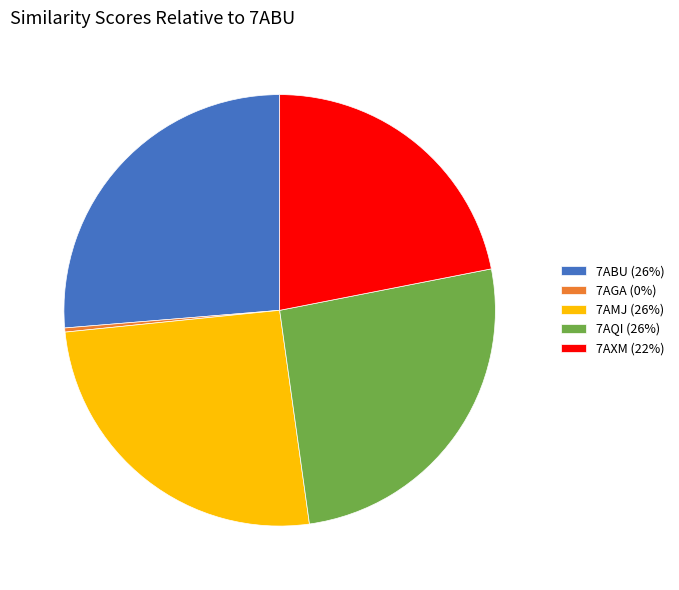

Is there a majority slice in this chart?

No